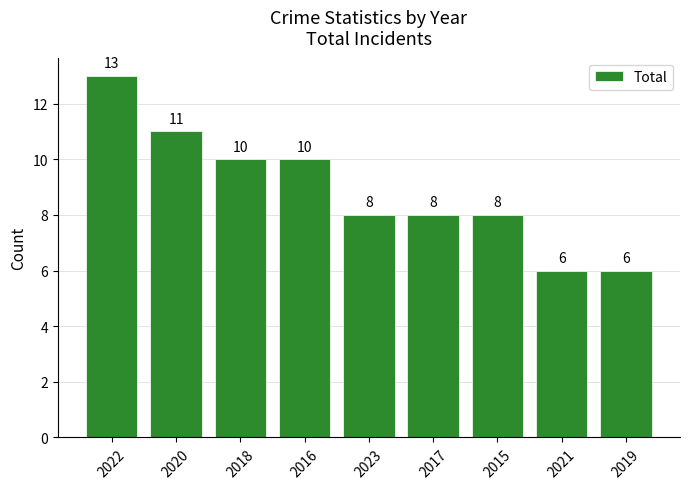

Does the chart contain any negative values?

No